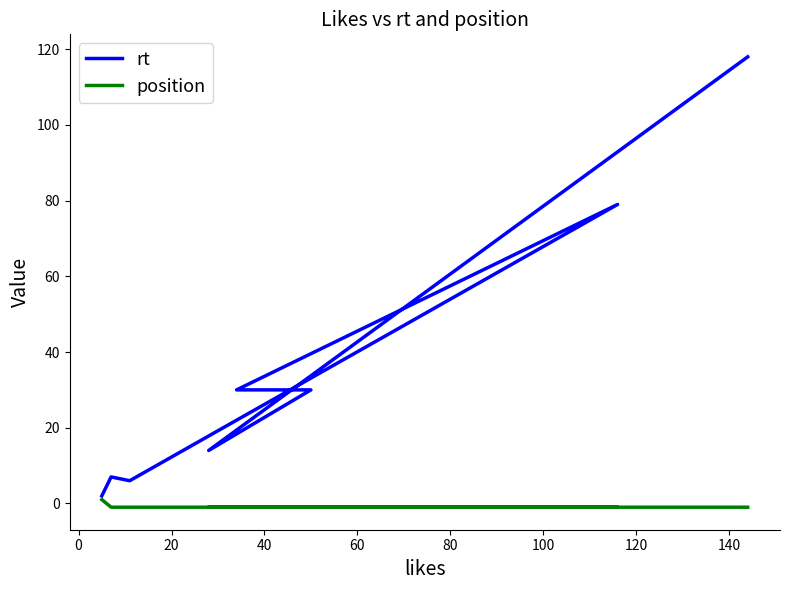

What is the lowest value of the position series?

-1